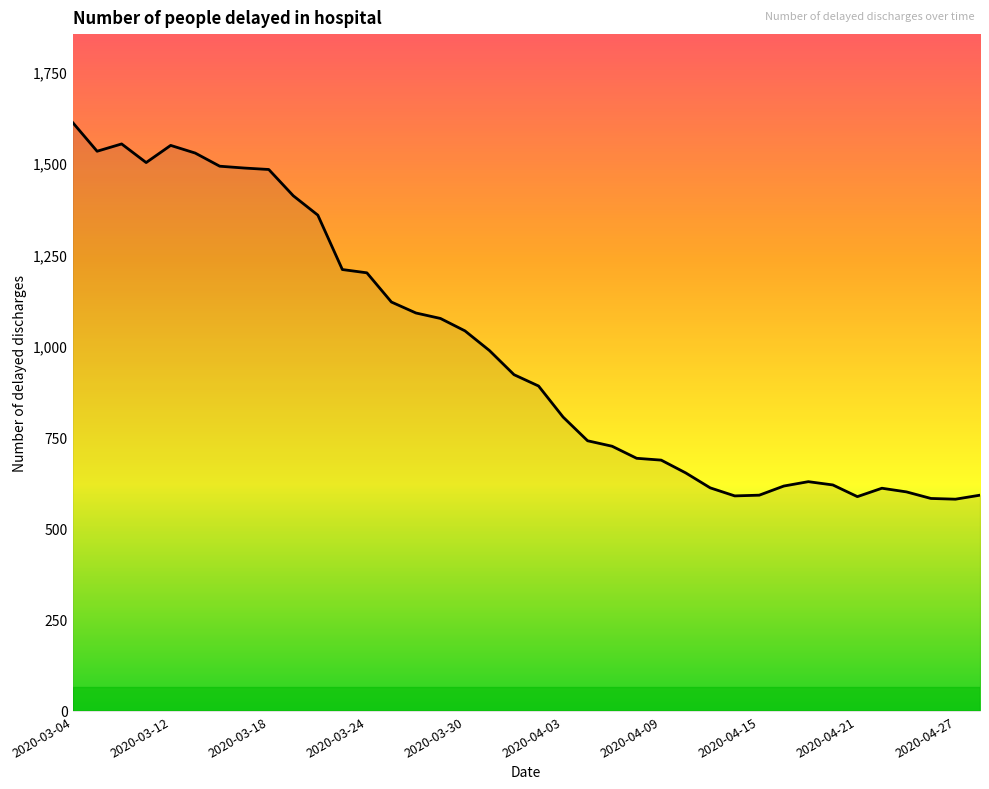

What is the greatest value displayed?

1612